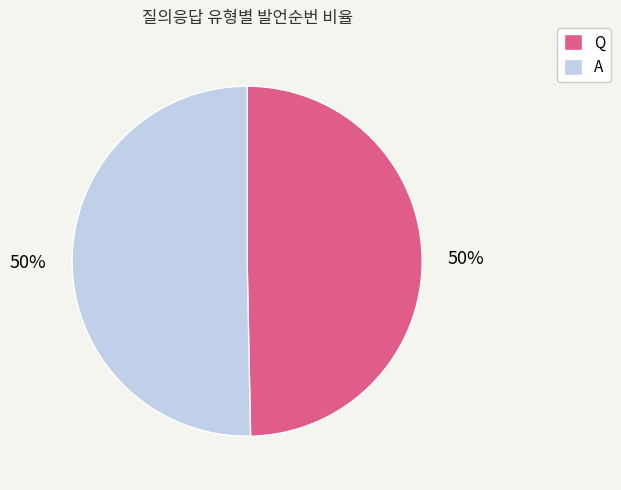

What percentage is the Q slice, to the nearest percent?

50%